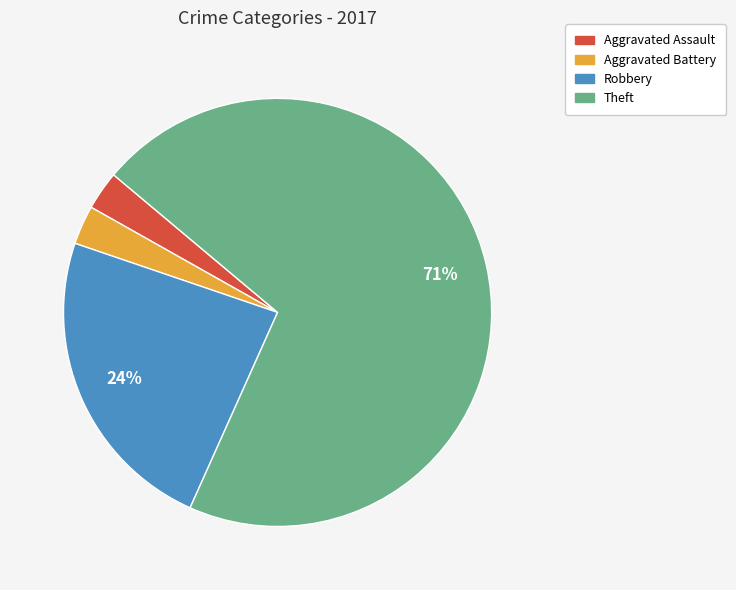

Is there a majority slice in this chart?

Yes